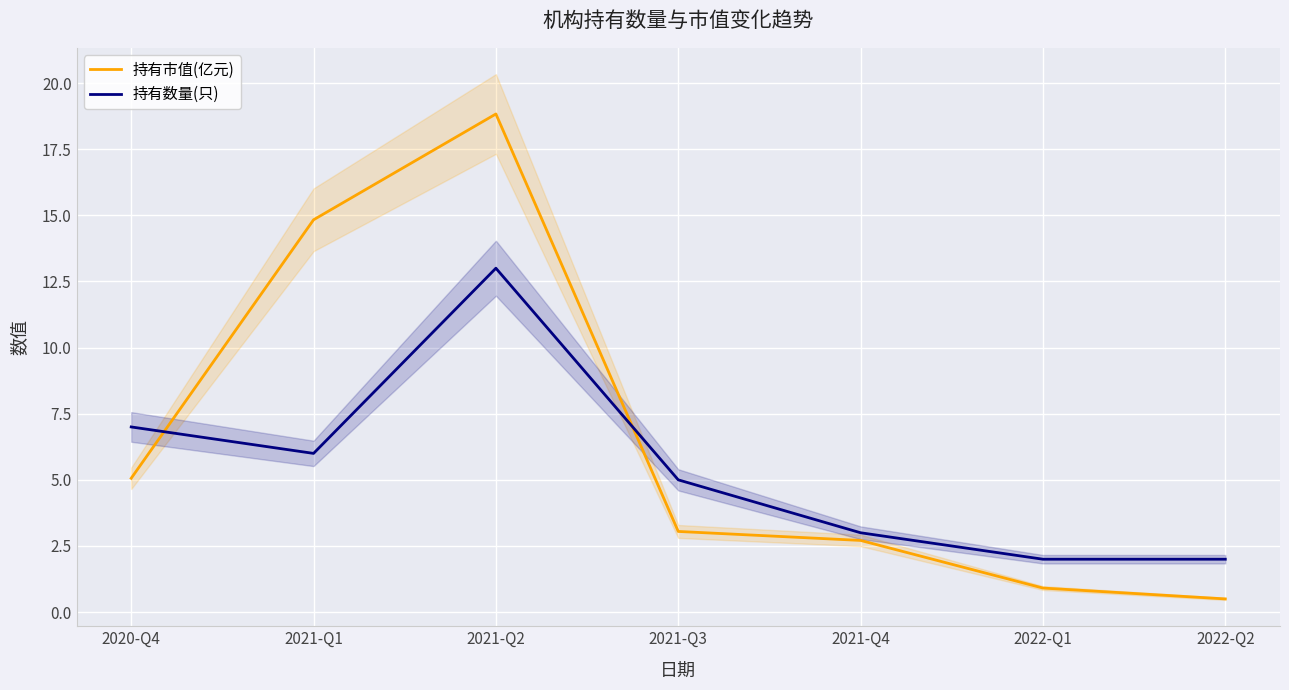

What is the approximate value of 持有数量(只) at 2020-Q4?

7.0